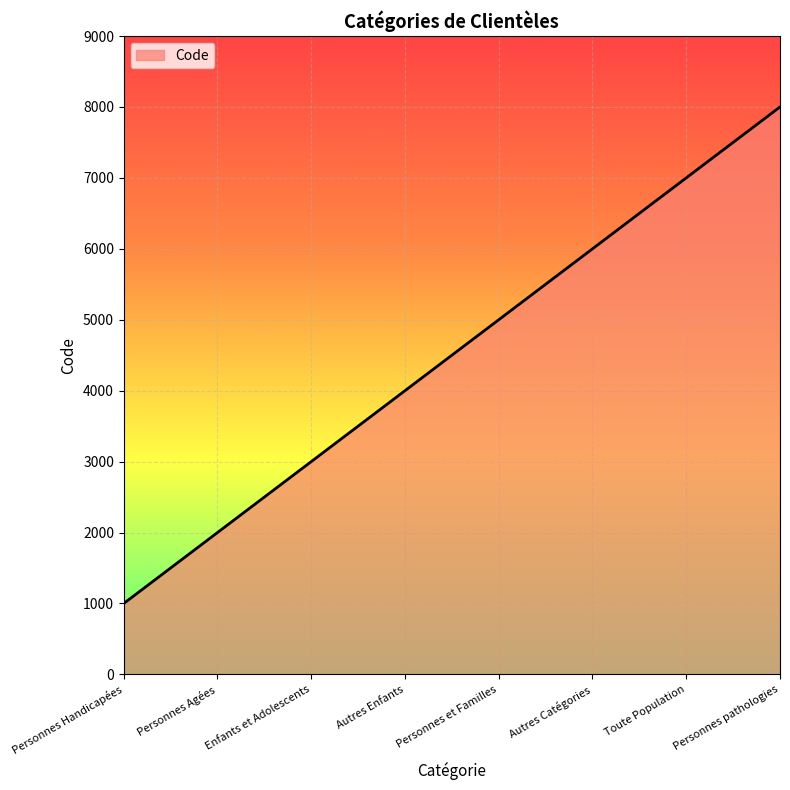

What is the difference between the maximum and minimum values?

7000